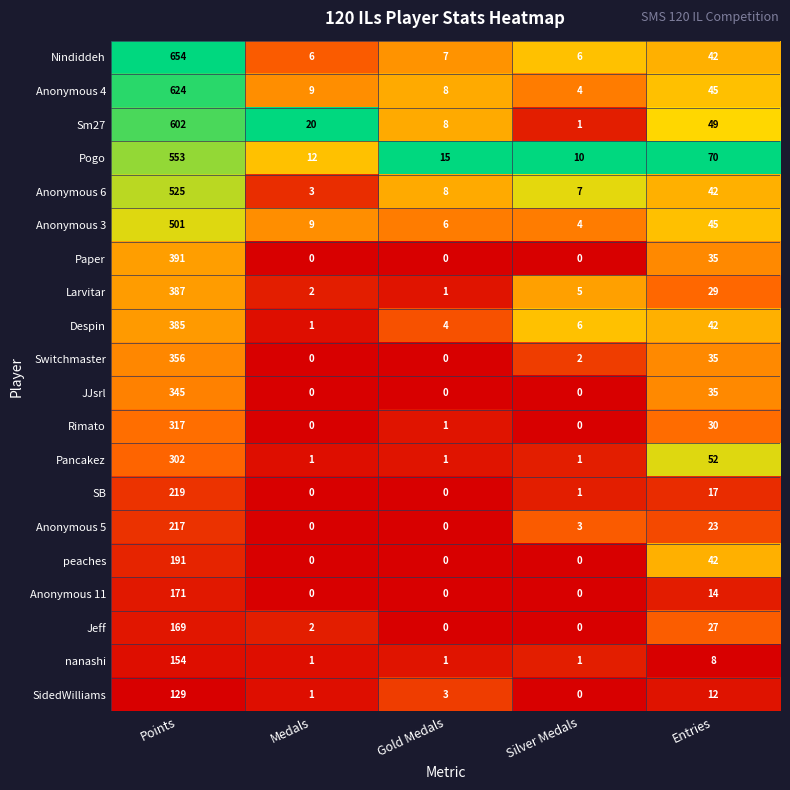

At which label is Jeff closest to 84?

Entries